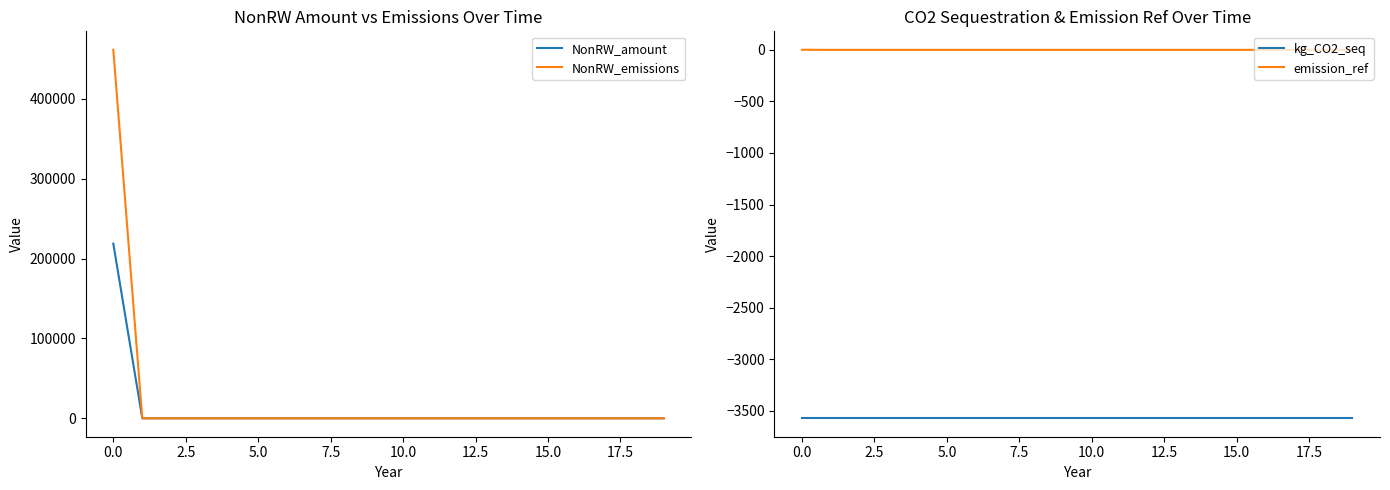

How many lines are shown in the chart?

4